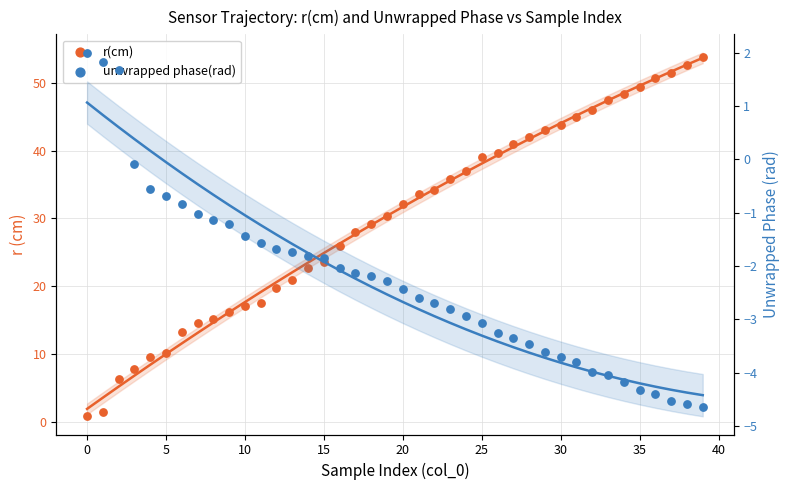

What is the total value across all series at 24?

34.1